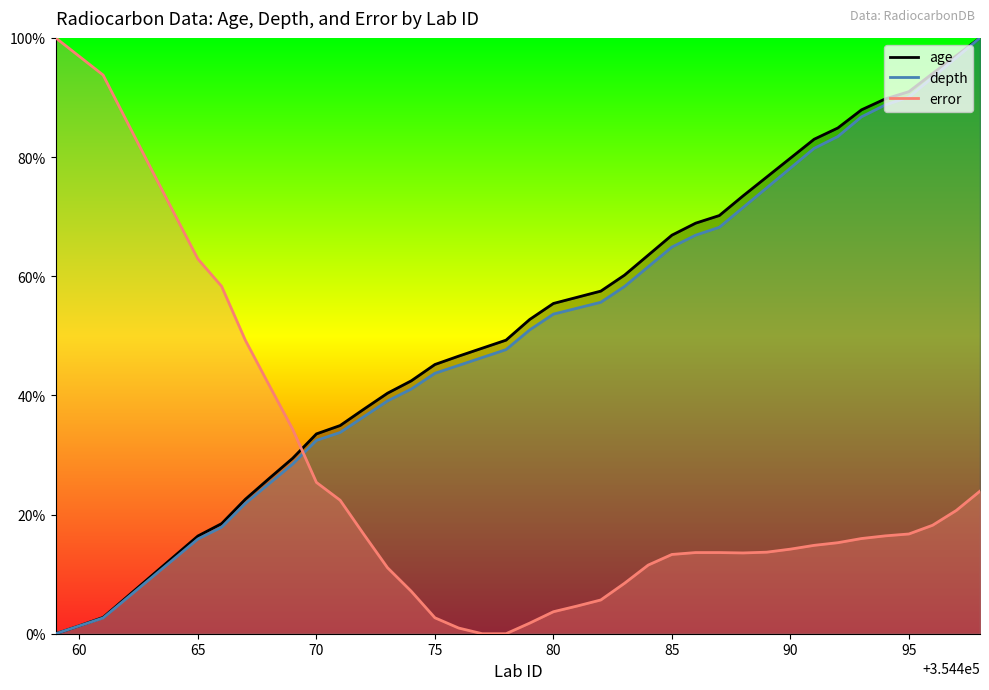

What are all the series names shown in the legend?

age, depth, error